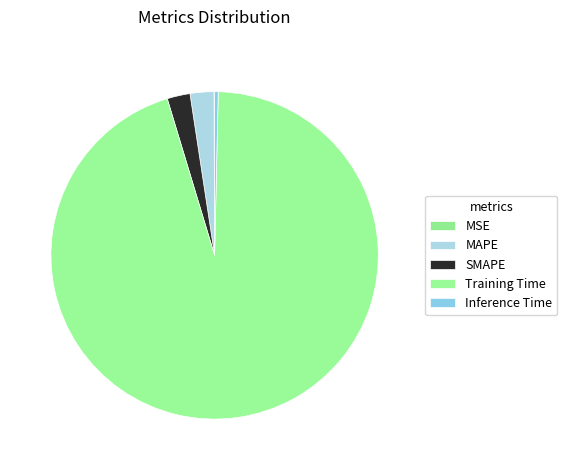

What is the change in value from SMAPE to Inference Time?

-0.1